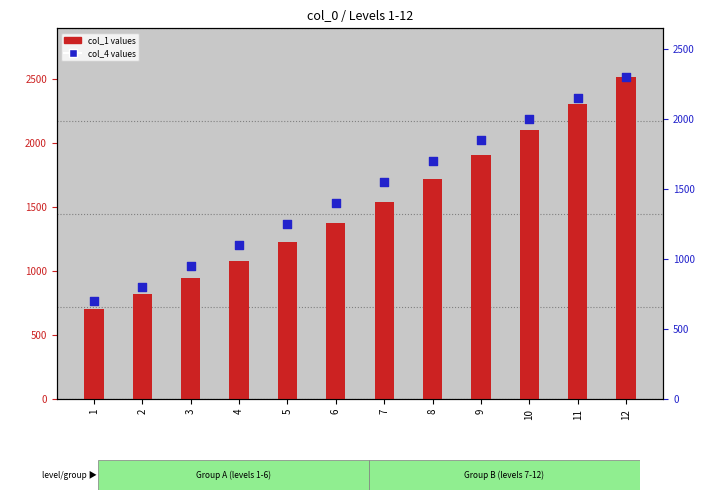

At how many categories does at least one series exceed 1778?

4